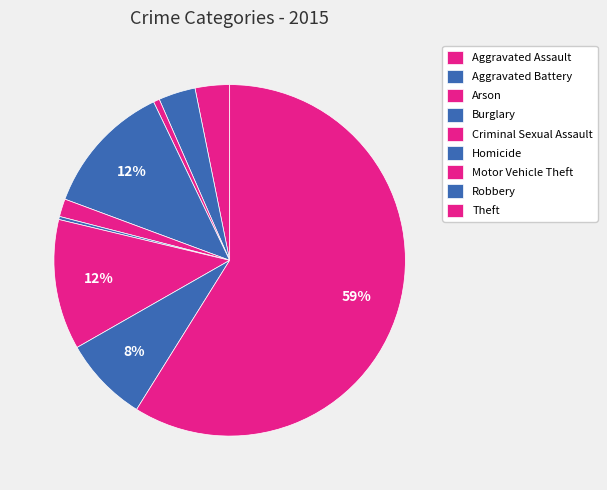

Is the sum of Theft and Aggravated Battery greater than half?

Yes